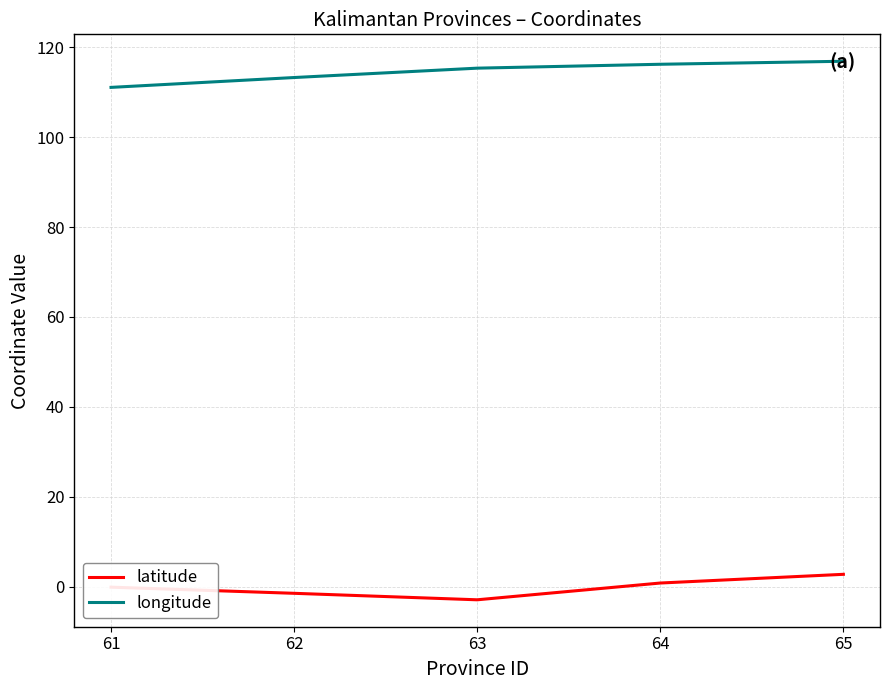

What is the difference between the maximum and minimum values in the longitude series?

5.8